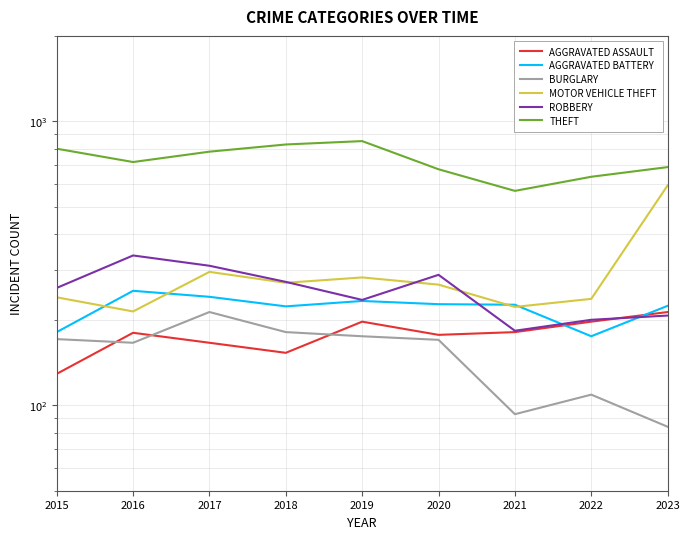

What is the difference between the ROBBERY values at 2023 and 2015?

52